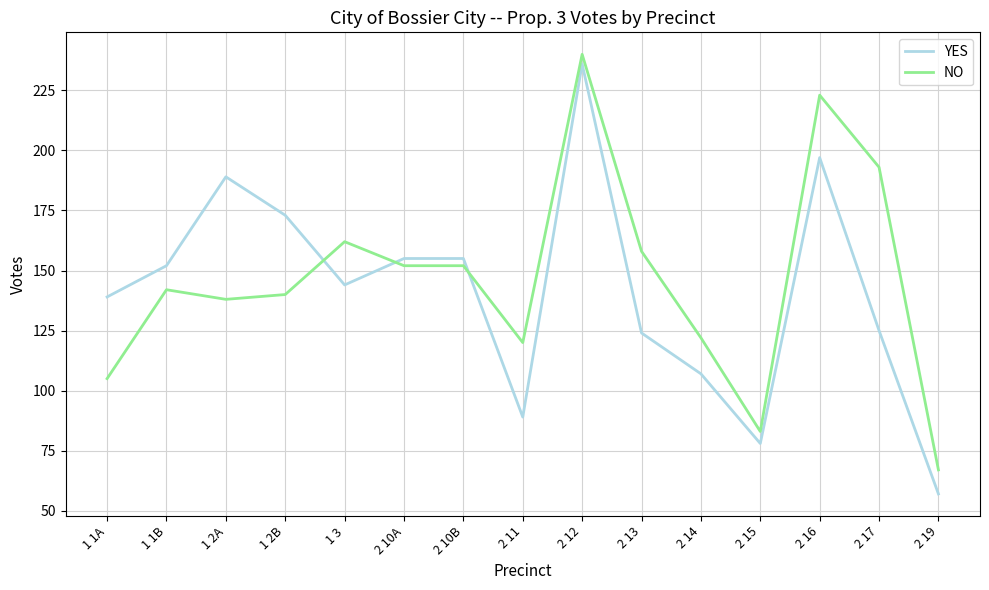

Is the value of NO at 1 2A greater than the value of YES at 2 16?

No